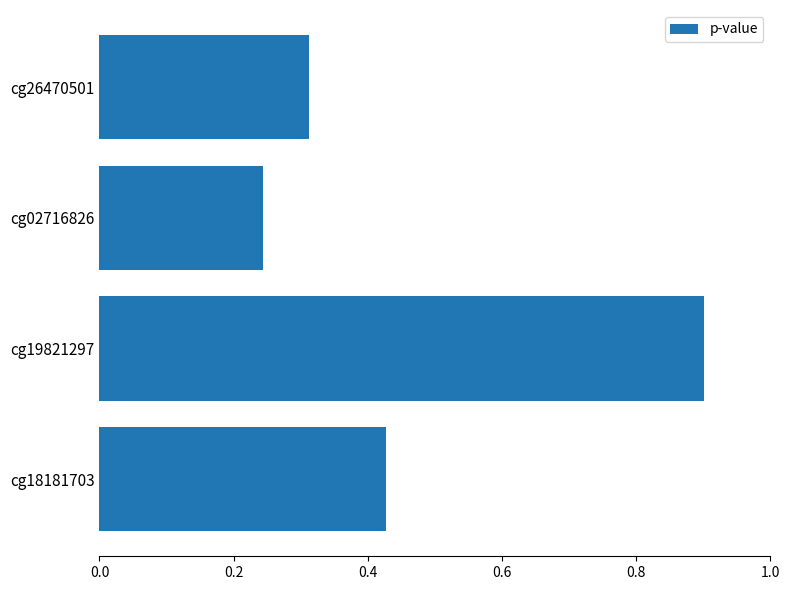

True or false: the data shows 0.1 at cg26470501.

False